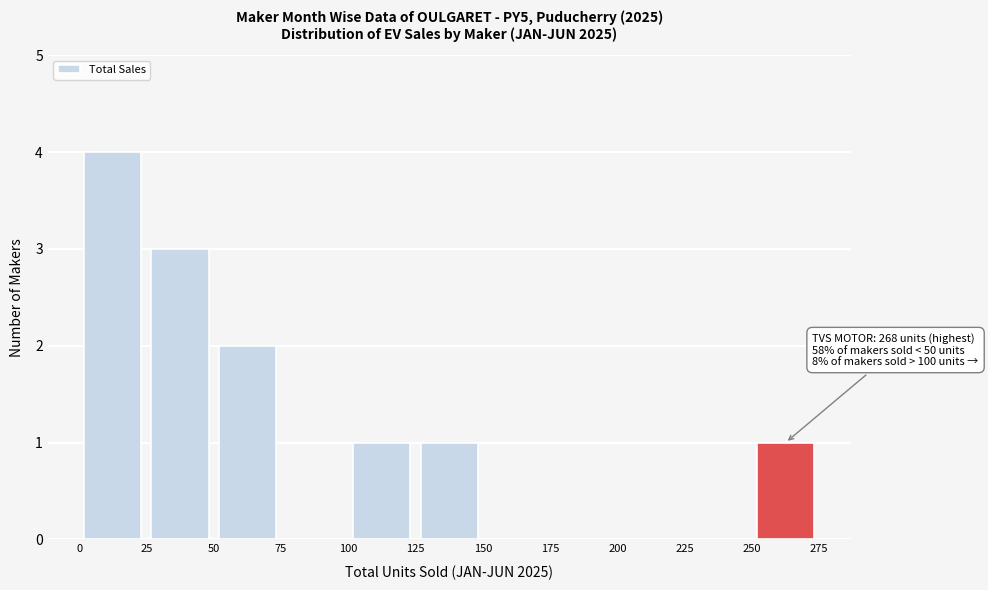

Over which range of the x-axis is the bar tallest?

0 to 25